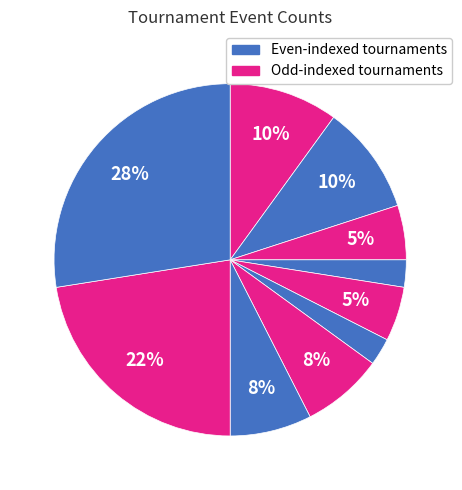

Which slice is the largest?

FedEx St. Jude Classic